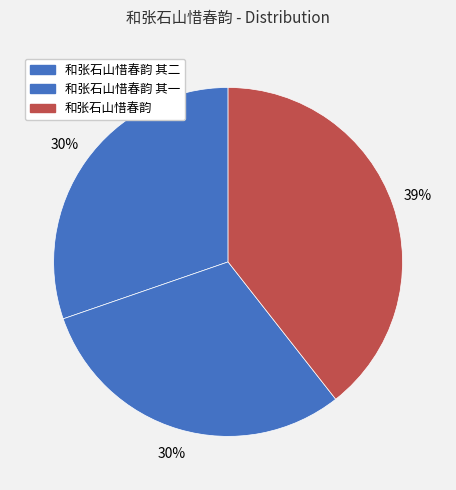

How many slices are in this pie chart?

3